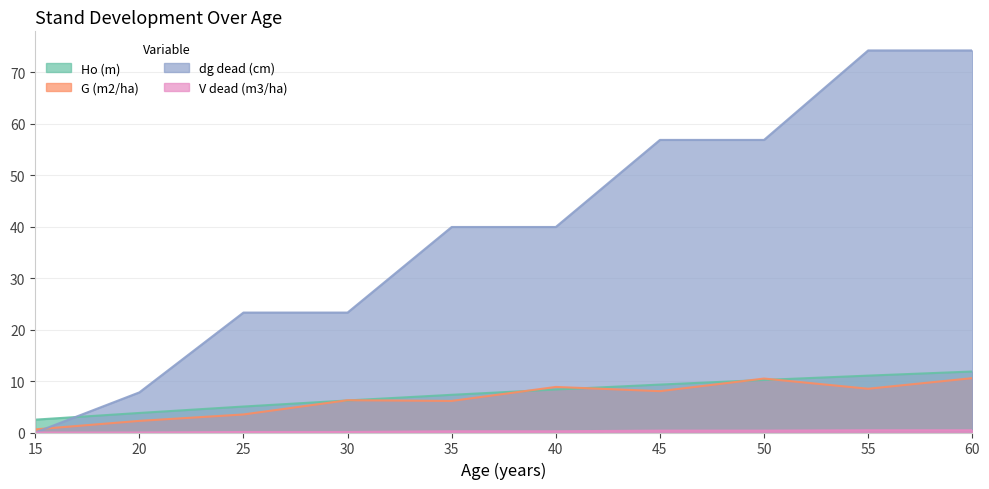

Which series has the largest range (max minus min)?

dg dead (cm)